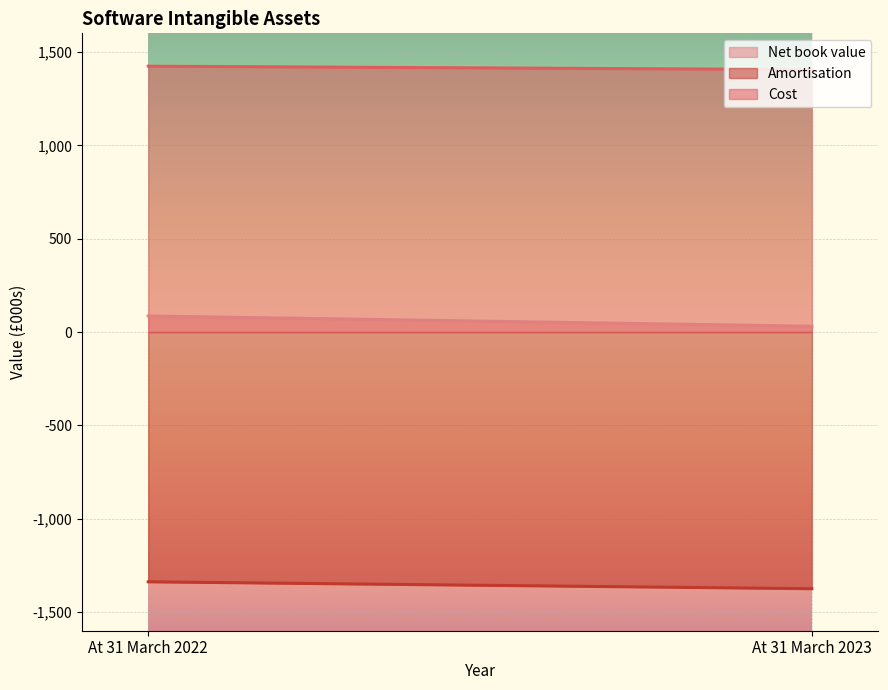

How many lines are shown in the chart?

3